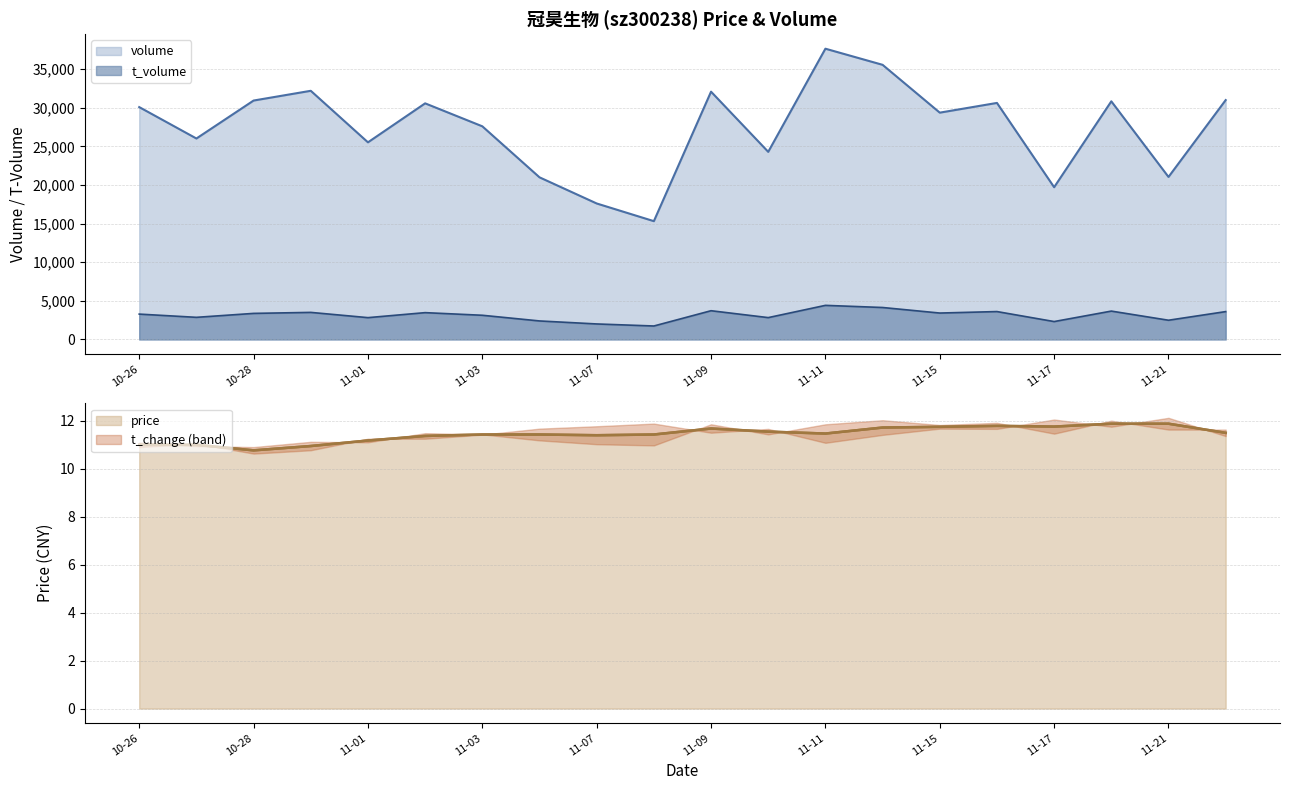

In t_volume, how many points are higher than both neighbors (excluding endpoints)?

6